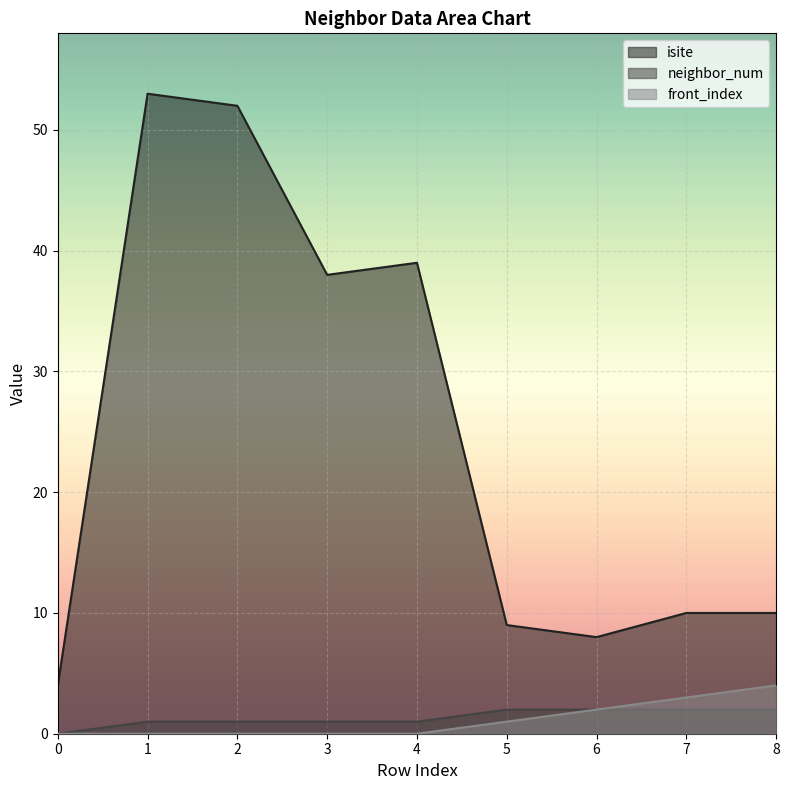

What is the difference between the maximum and minimum values in the front_index series?

4